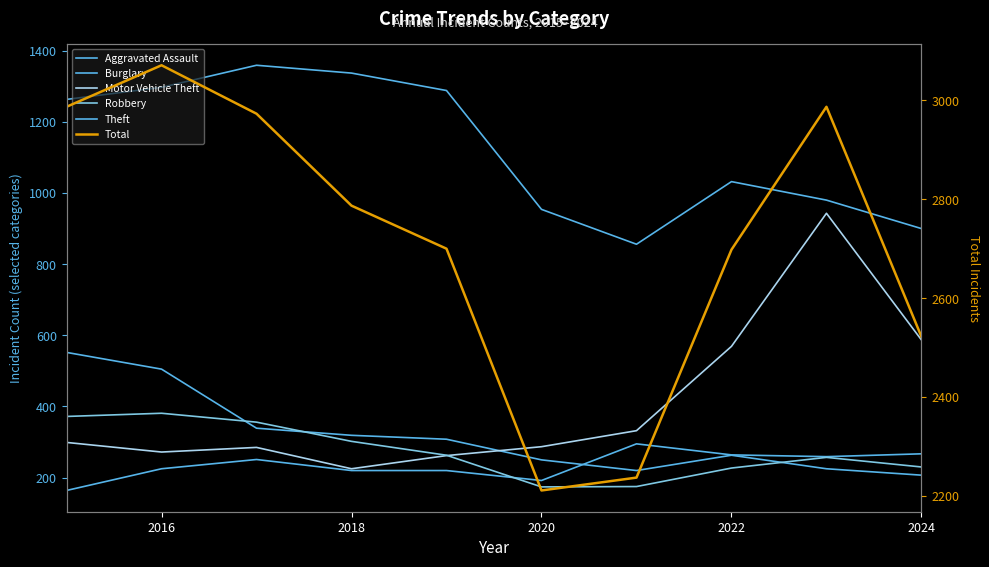

What is the value of the Robbery point at the 3rd from the left?

356